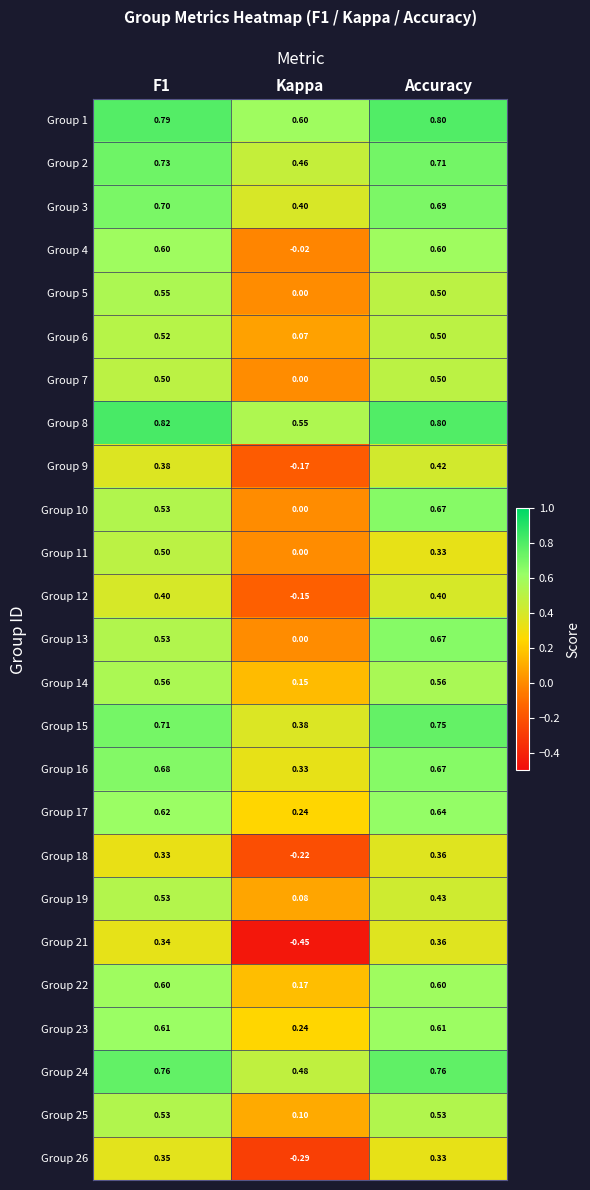

At which label is Group 25 closest to 0?

Kappa